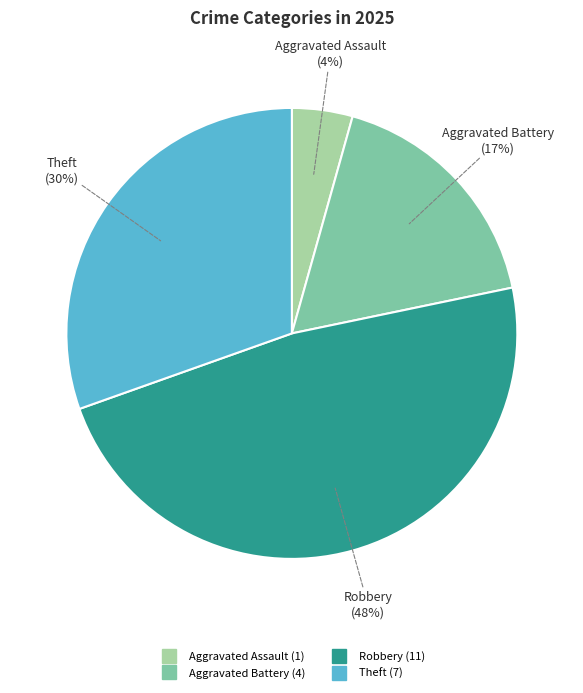

Is there any slice that represents more than half of the pie?

No